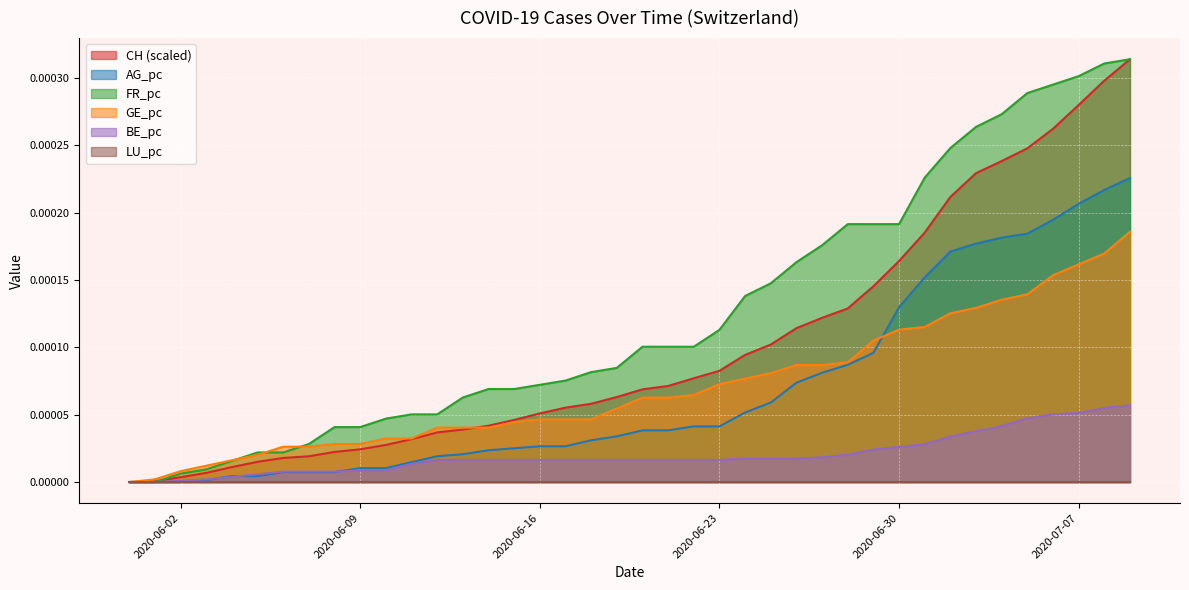

Which series has the widest spread of values?

CH